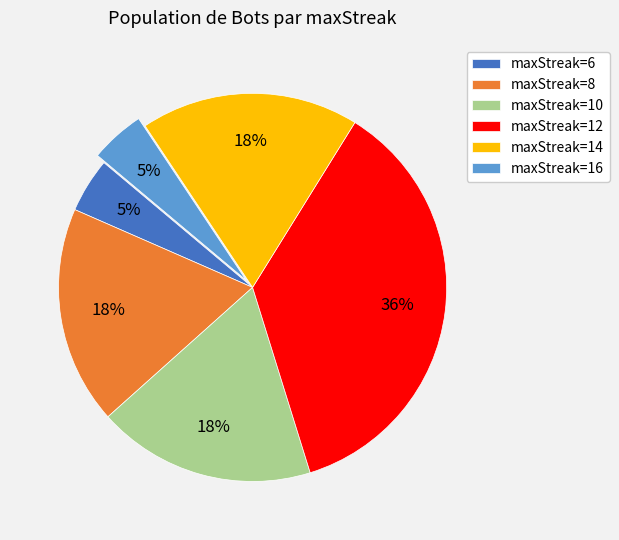

True or false: maxStreak=10 accounts for 18% of the total.

True